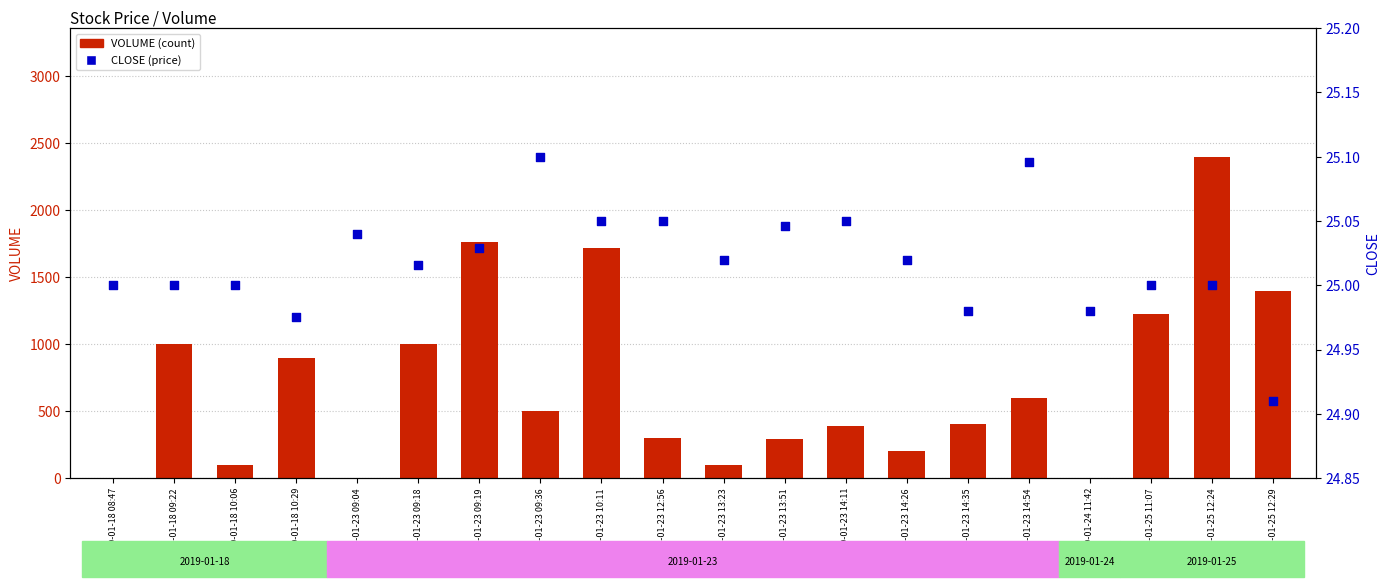

Is the value of CLOSE at 2019-01-18 10:29 greater than the value of VOLUME at 2019-01-25 11:07?

No